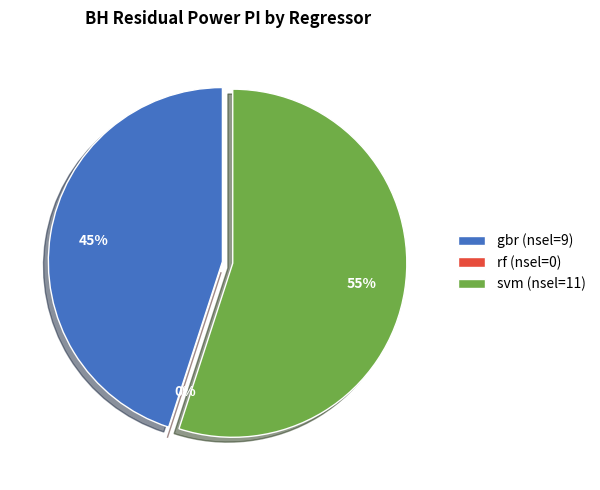

How many segments does this pie chart have?

3